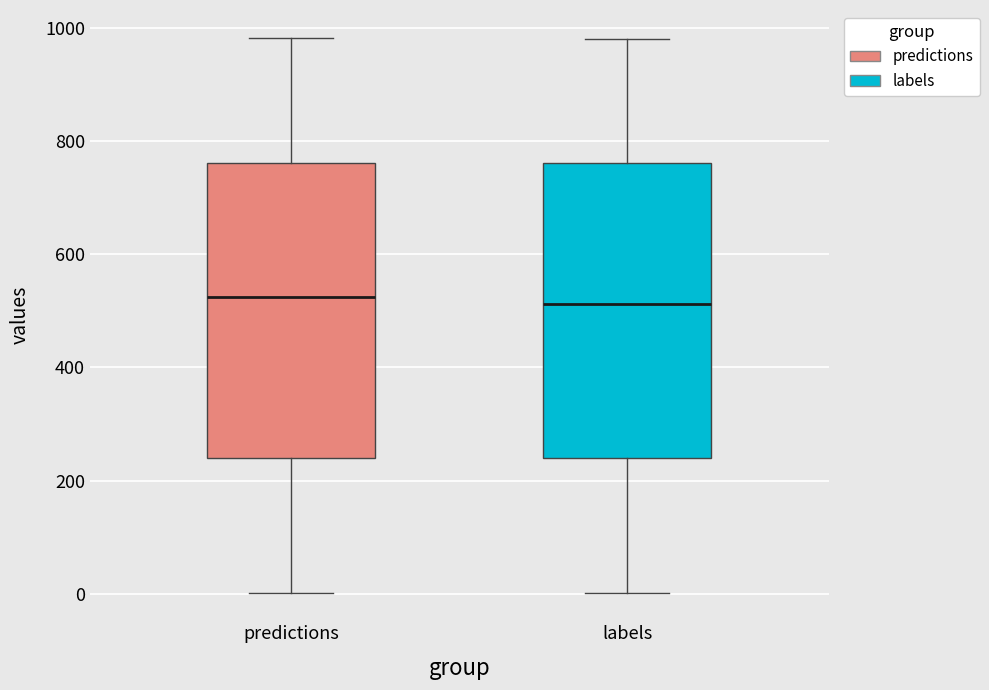

Reading left to right, transcribe this box plot: for each box, give where its median line is, the range the box spans, and where its two whiskers end, as read against the y-axis. The values are not printed on the chart, so give them approximately, as read against the axis.

predictions: median 520, box 240 to 760, whiskers 0 to 980
labels: median 520, box 240 to 760, whiskers 0 to 980